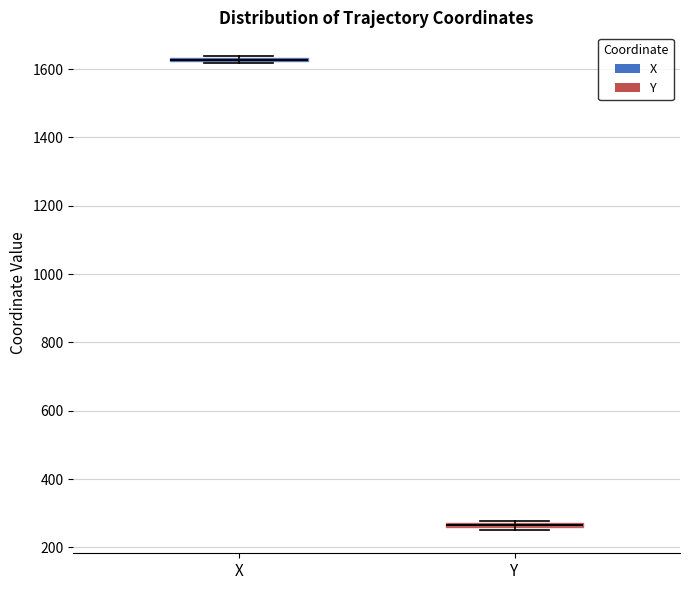

Where is the upper edge of the box for Y on the y-axis? The values are not printed on the chart, so give them approximately, as read against the axis.

280